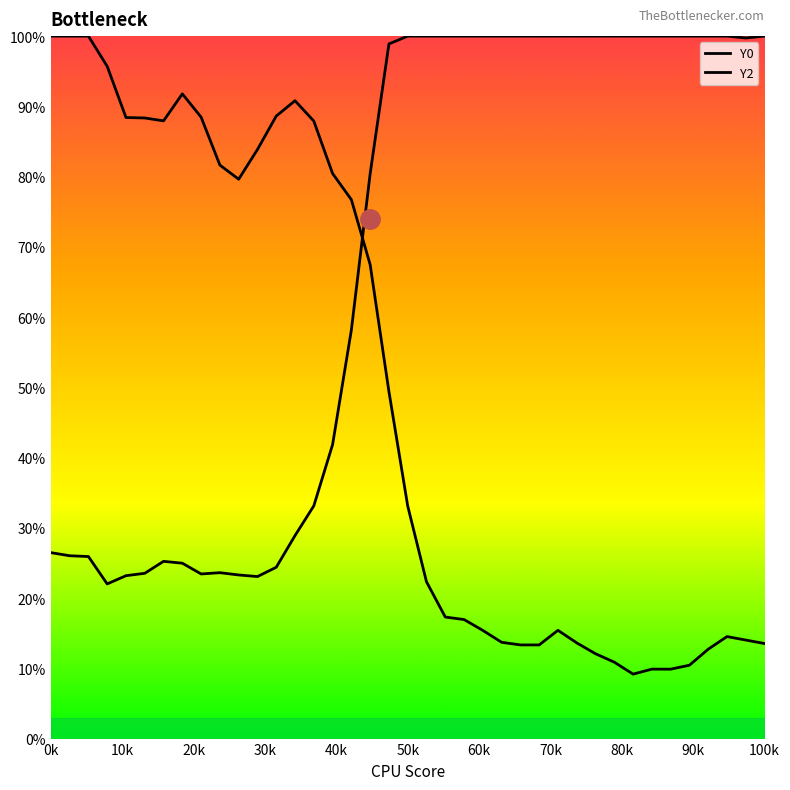

At how many categories does at least one series exceed 62?

39